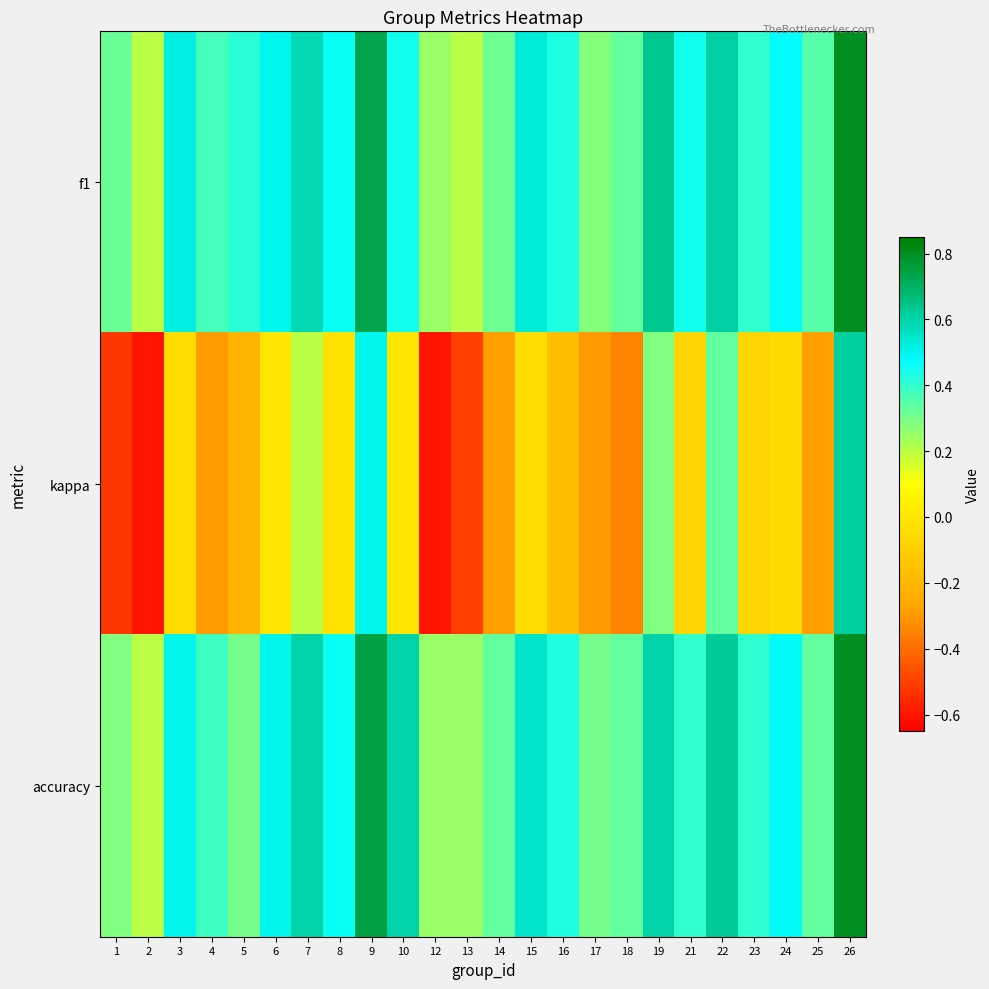

Reading left to right, transcribe all the data shown in this chart.

f1: 1=0.3	2=0.2	3=0.5	4=0.4	5=0.4	6=0.5	7=0.6	8=0.5	9=0.7	10=0.5	12=0.2	13=0.2	14=0.3	15=0.5	16=0.4	17=0.3	18=0.3	19=0.6	21=0.5	22=0.6	23=0.4	24=0.5	25=0.4	26=0.8
kappa: 1=-0.5	2=-0.6	3=-0.0	4=-0.3	5=-0.2	6=0.0	7=0.2	8=-0.0	9=0.5	10=0.0	12=-0.6	13=-0.5	14=-0.3	15=-0.0	16=-0.2	17=-0.3	18=-0.3	19=0.3	21=-0.1	22=0.3	23=-0.1	24=-0.1	25=-0.3	26=0.6
accuracy: 1=0.3	2=0.2	3=0.5	4=0.4	5=0.3	6=0.5	7=0.6	8=0.5	9=0.8	10=0.6	12=0.2	13=0.2	14=0.3	15=0.5	16=0.4	17=0.3	18=0.3	19=0.6	21=0.4	22=0.6	23=0.4	24=0.5	25=0.3	26=0.8